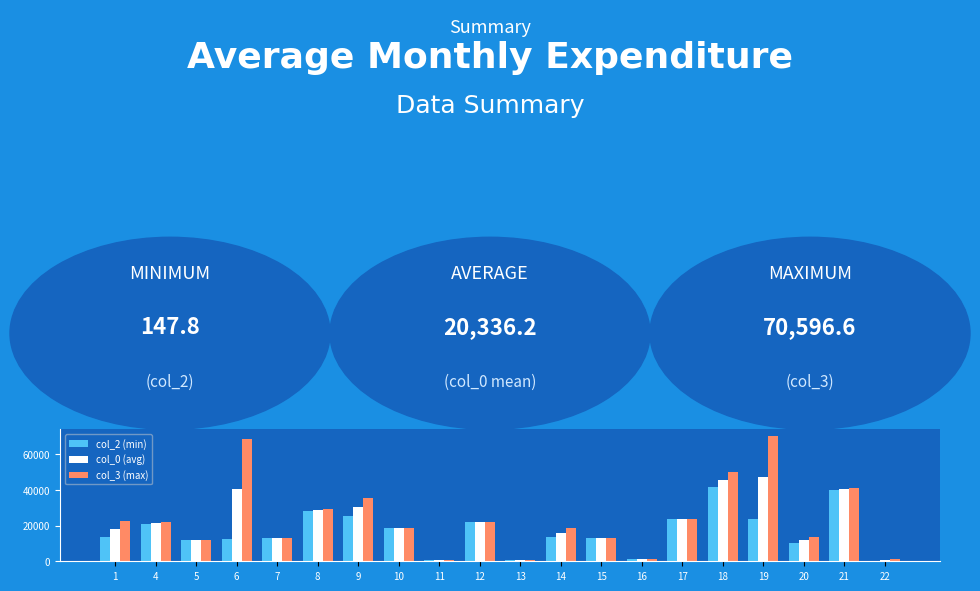

What is the maximum value shown in the chart?

70596.6